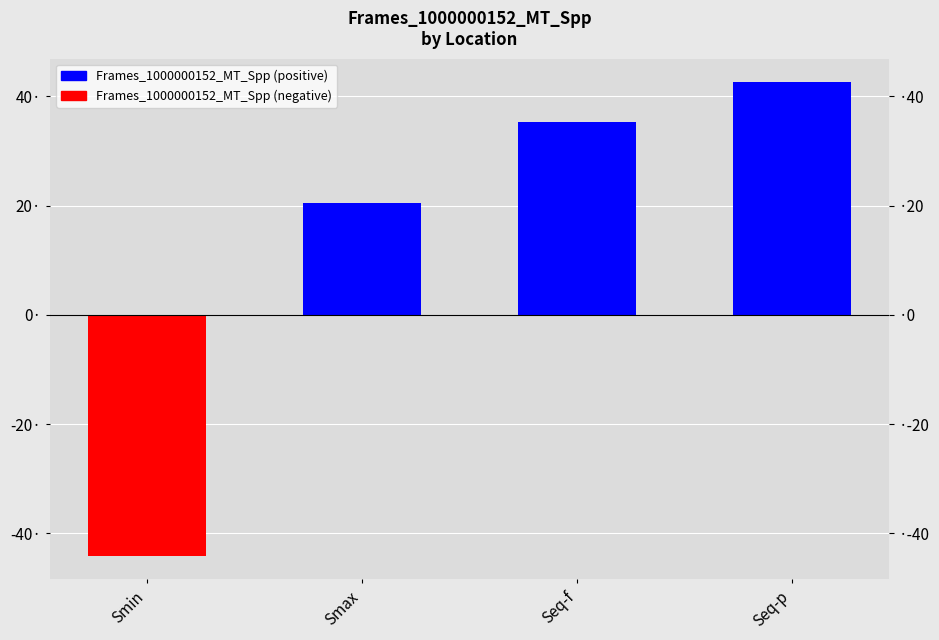

Reading left to right, what are all the values shown in this chart?

-44.1	20.6	35.3	42.6